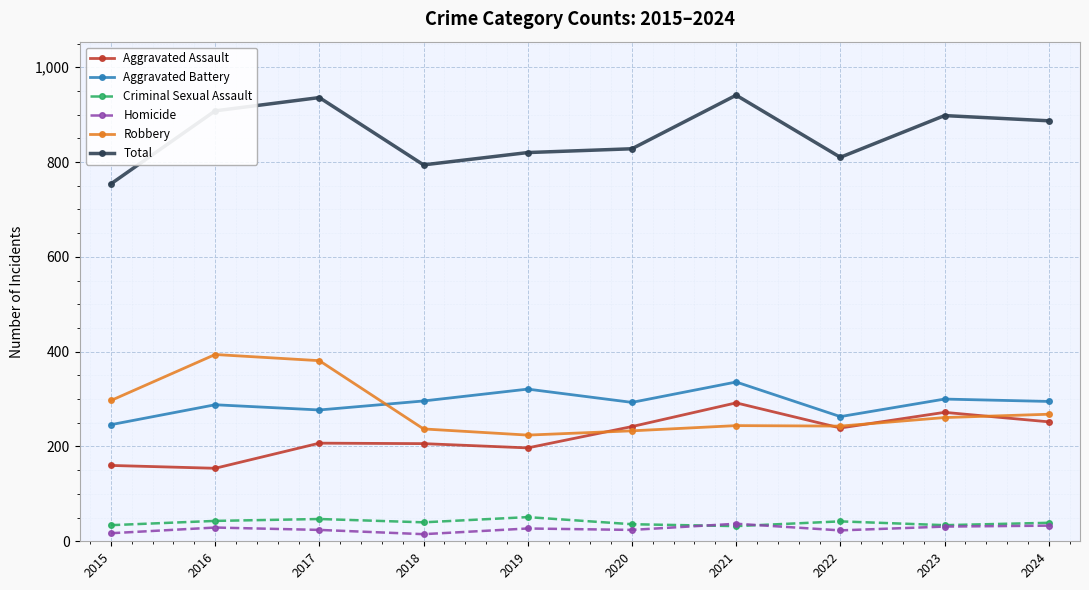

Is the value of Aggravated Assault at 2023 greater than the value of Robbery at 2019?

Yes